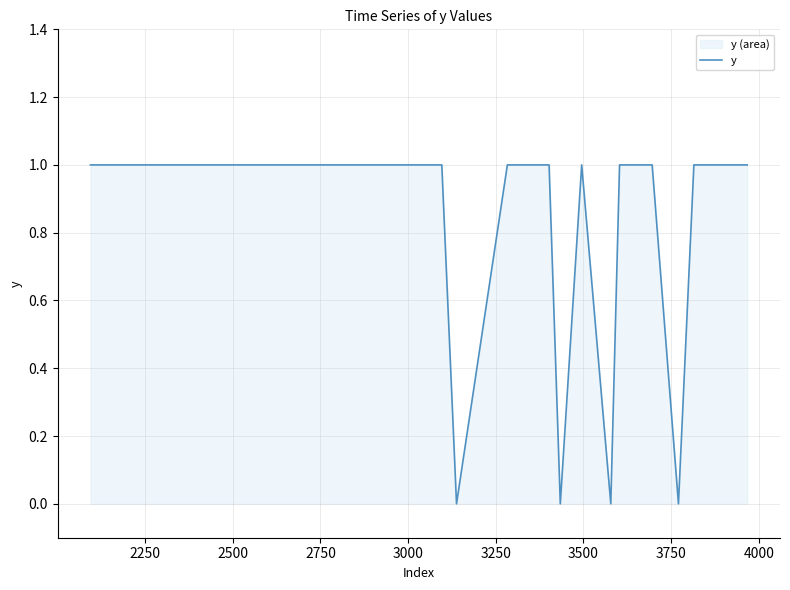

How many lines are shown in the chart?

1